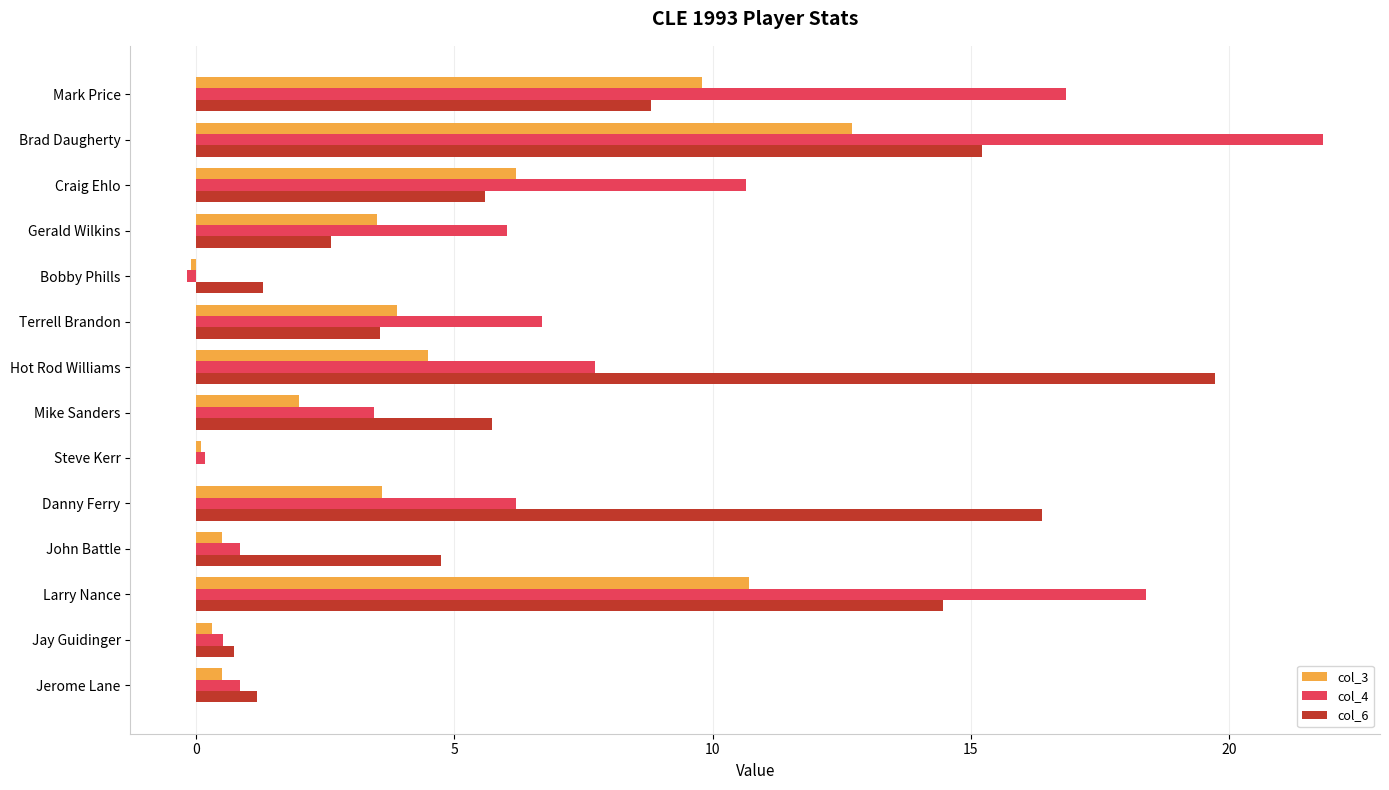

The value of col_6 at Brad Daugherty is 15.2. True or false?

True